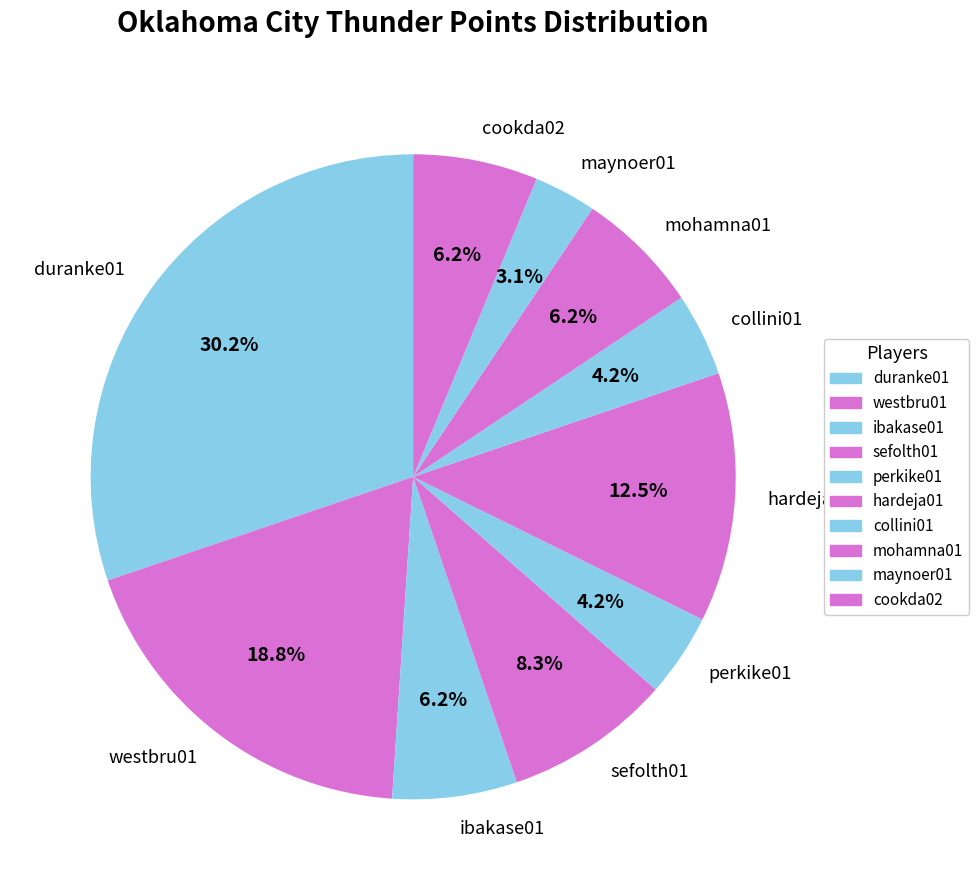

Is the sum of cookda02 and hardeja01 greater than half?

No